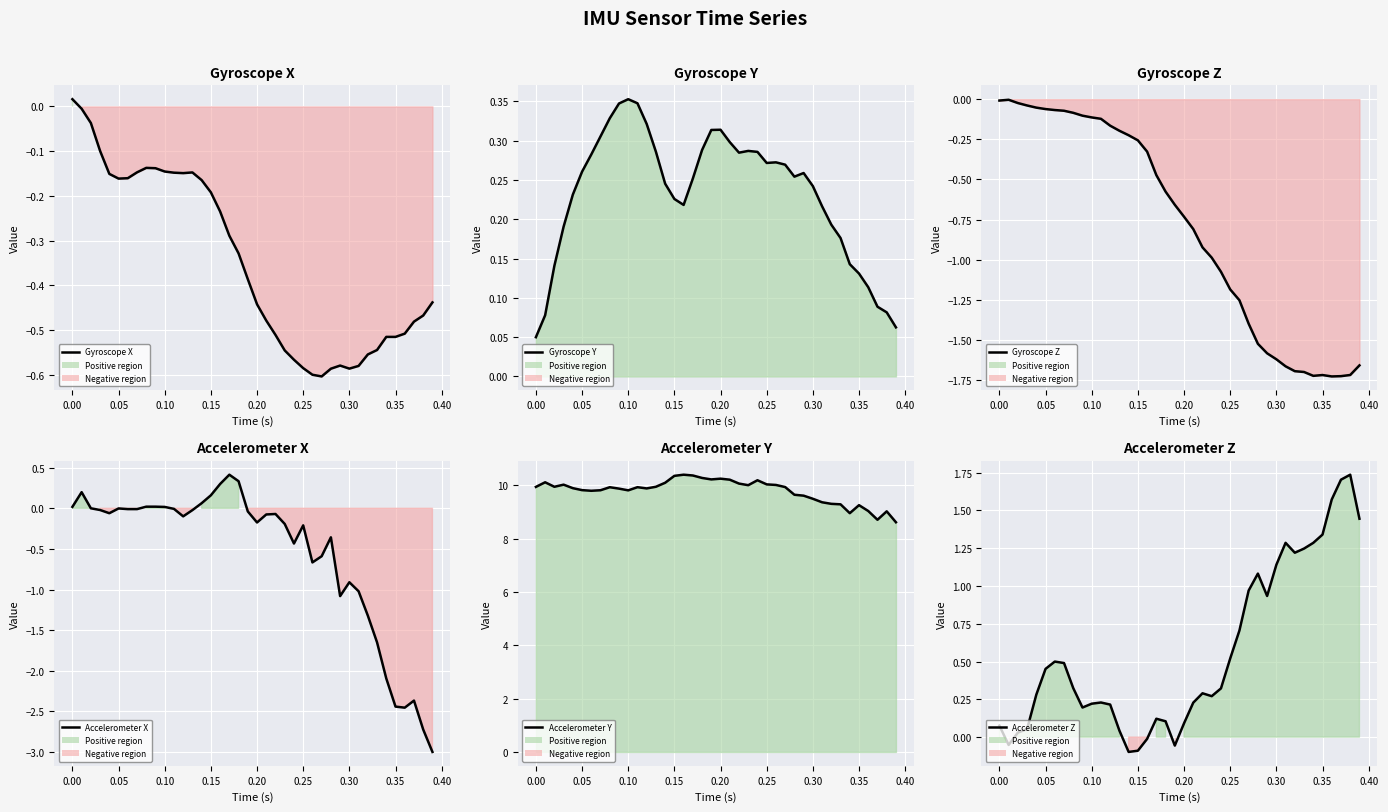

Reading left to right, list all the values displayed in this chart.

Gyroscope X: 0.0	-0.0	-0.0	-0.1	-0.2	-0.2	-0.2	-0.1	-0.1	-0.1	-0.1	-0.1	-0.1	-0.1	-0.2	-0.2	-0.2	-0.3	-0.3	-0.4	-0.4	-0.5	-0.5	-0.5	-0.6	-0.6	-0.6	-0.6	-0.6	-0.6	-0.6	-0.6	-0.6	-0.5	-0.5	-0.5	-0.5	-0.5	-0.5	-0.4
Gyroscope Y: 0.0	0.1	0.1	0.2	0.2	0.3	0.3	0.3	0.3	0.3	0.4	0.3	0.3	0.3	0.2	0.2	0.2	0.3	0.3	0.3	0.3	0.3	0.3	0.3	0.3	0.3	0.3	0.3	0.3	0.3	0.2	0.2	0.2	0.2	0.1	0.1	0.1	0.1	0.1	0.1
Gyroscope Z: -0.0	-0.0	-0.0	-0.0	-0.1	-0.1	-0.1	-0.1	-0.1	-0.1	-0.1	-0.1	-0.2	-0.2	-0.2	-0.3	-0.3	-0.5	-0.6	-0.7	-0.7	-0.8	-0.9	-1.0	-1.1	-1.2	-1.3	-1.4	-1.5	-1.6	-1.6	-1.7	-1.7	-1.7	-1.7	-1.7	-1.7	-1.7	-1.7	-1.7
Accelerometer X: 0.0	0.2	0.0	-0.0	-0.1	-0.0	-0.0	-0.0	0.0	0.0	0.0	-0.0	-0.1	-0.0	0.1	0.2	0.3	0.4	0.3	-0.0	-0.2	-0.1	-0.1	-0.2	-0.4	-0.2	-0.7	-0.6	-0.4	-1.1	-0.9	-1.0	-1.3	-1.6	-2.1	-2.4	-2.5	-2.4	-2.7	-3.0
Accelerometer Y: 9.9	10.1	9.9	10.0	9.9	9.8	9.8	9.8	9.9	9.9	9.8	9.9	9.9	10.0	10.1	10.4	10.4	10.4	10.3	10.2	10.3	10.2	10.1	10.0	10.2	10.0	10.0	9.9	9.7	9.6	9.5	9.4	9.3	9.3	9.0	9.3	9.0	8.7	9.0	8.6
Accelerometer Z: 0.1	-0.1	0.0	0.1	0.3	0.5	0.5	0.5	0.3	0.2	0.2	0.2	0.2	0.0	-0.1	-0.1	-0.0	0.1	0.1	-0.1	0.1	0.2	0.3	0.3	0.3	0.5	0.7	1.0	1.1	0.9	1.1	1.3	1.2	1.2	1.3	1.3	1.6	1.7	1.7	1.4